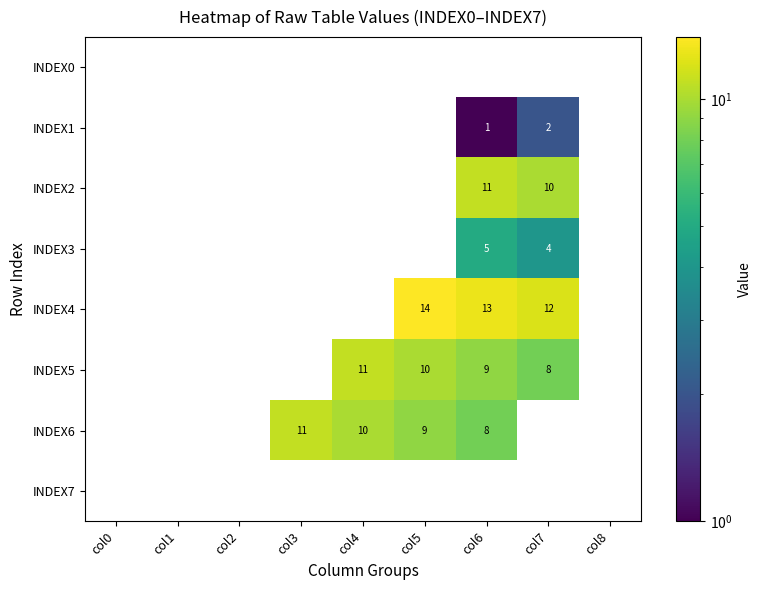

Which series has the largest total across all categories?

INDEX4